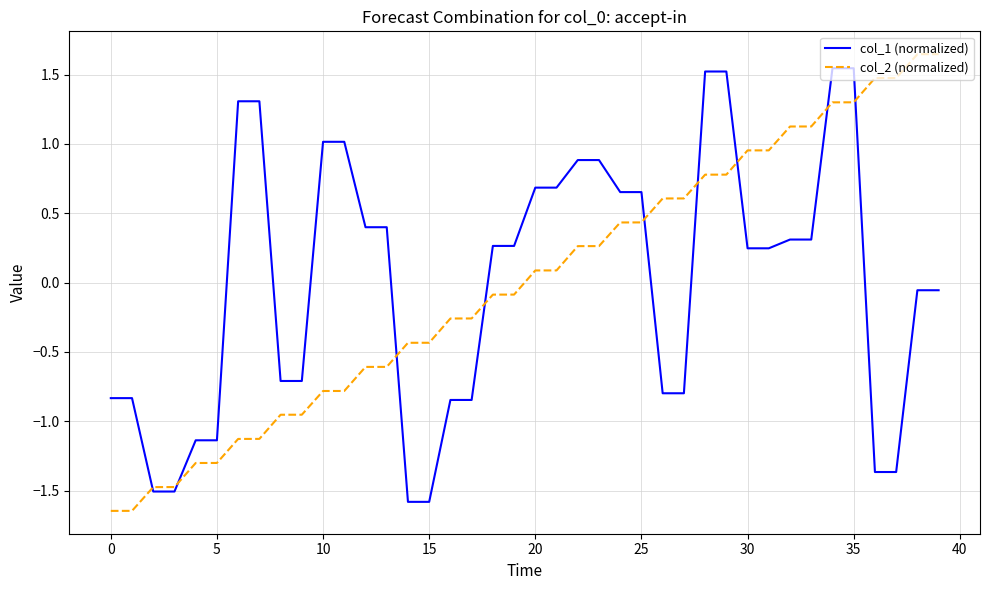

What is the minimum value shown in the chart?

-1.6